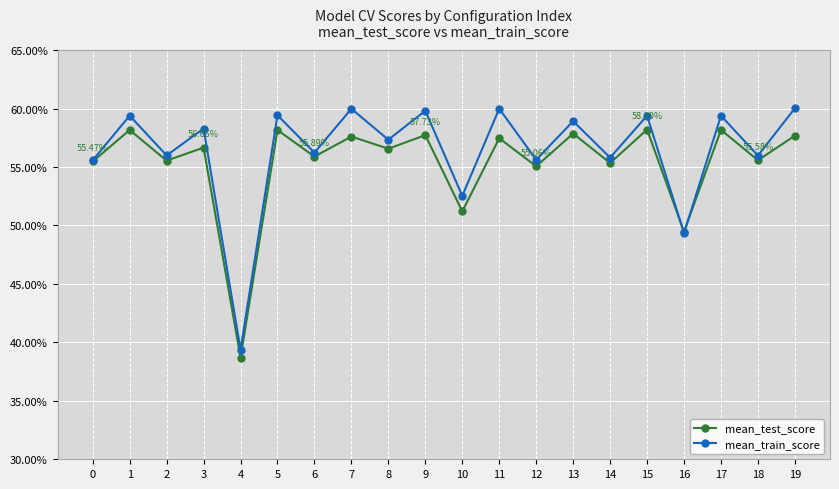

What are all the series names shown in the legend?

mean_test_score, mean_train_score